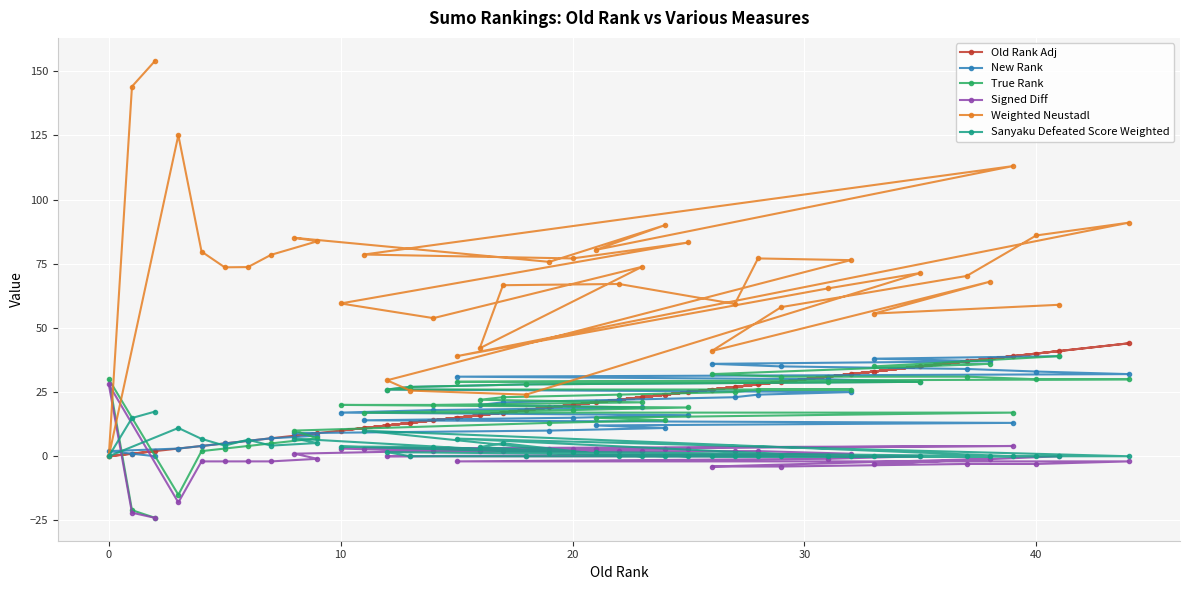

What is the maximum value for Old Rank Adj?

44.0